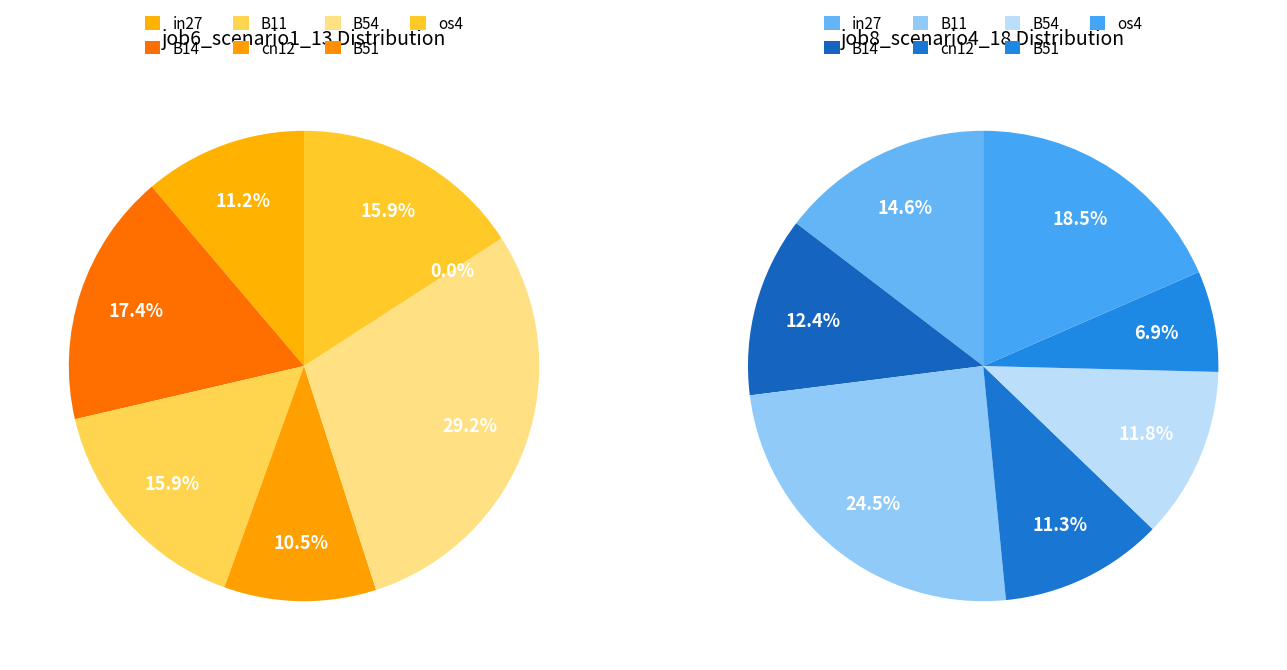

Count the number of slices in the pie.

7